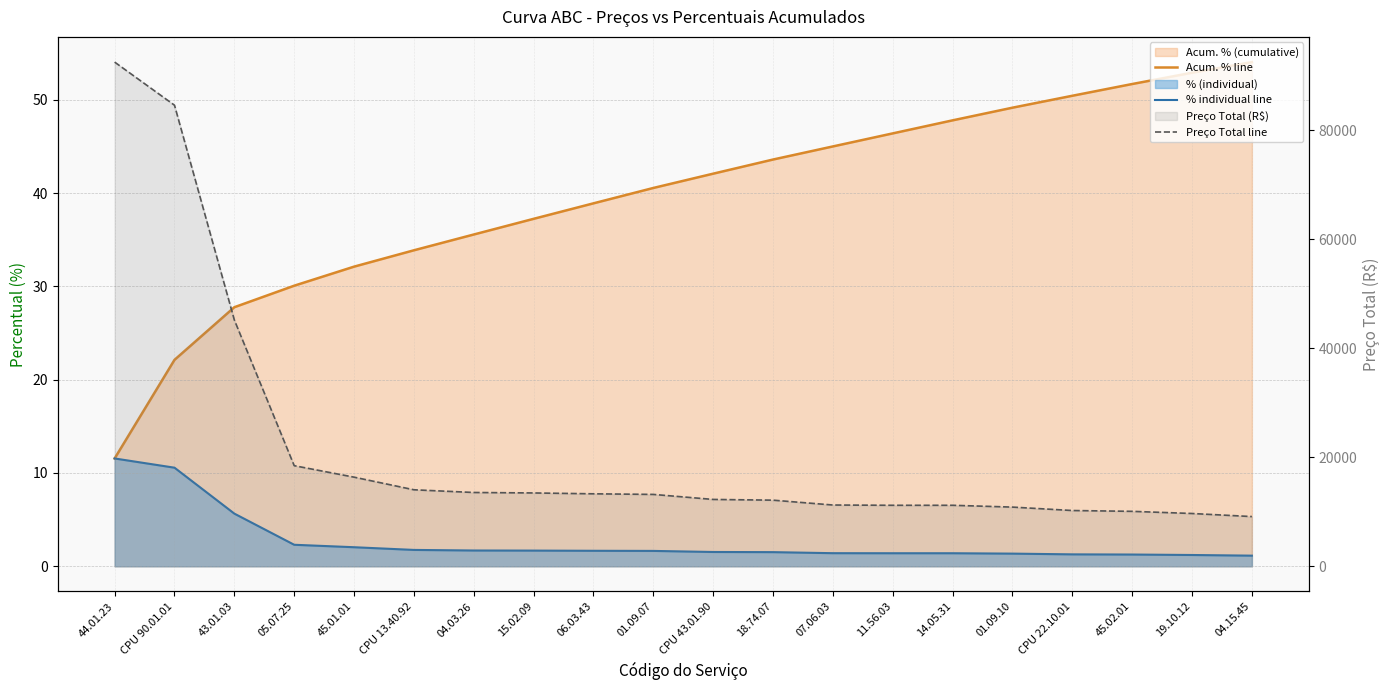

True or false: Preço Total line has more than 2 interior local peaks.

False